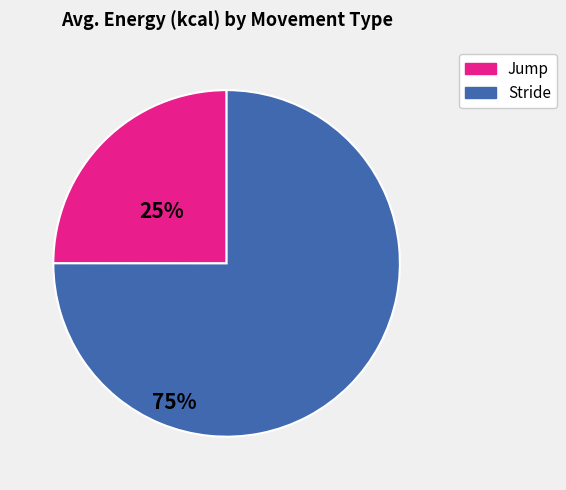

Is the sum of Jump and Stride greater than half?

Yes